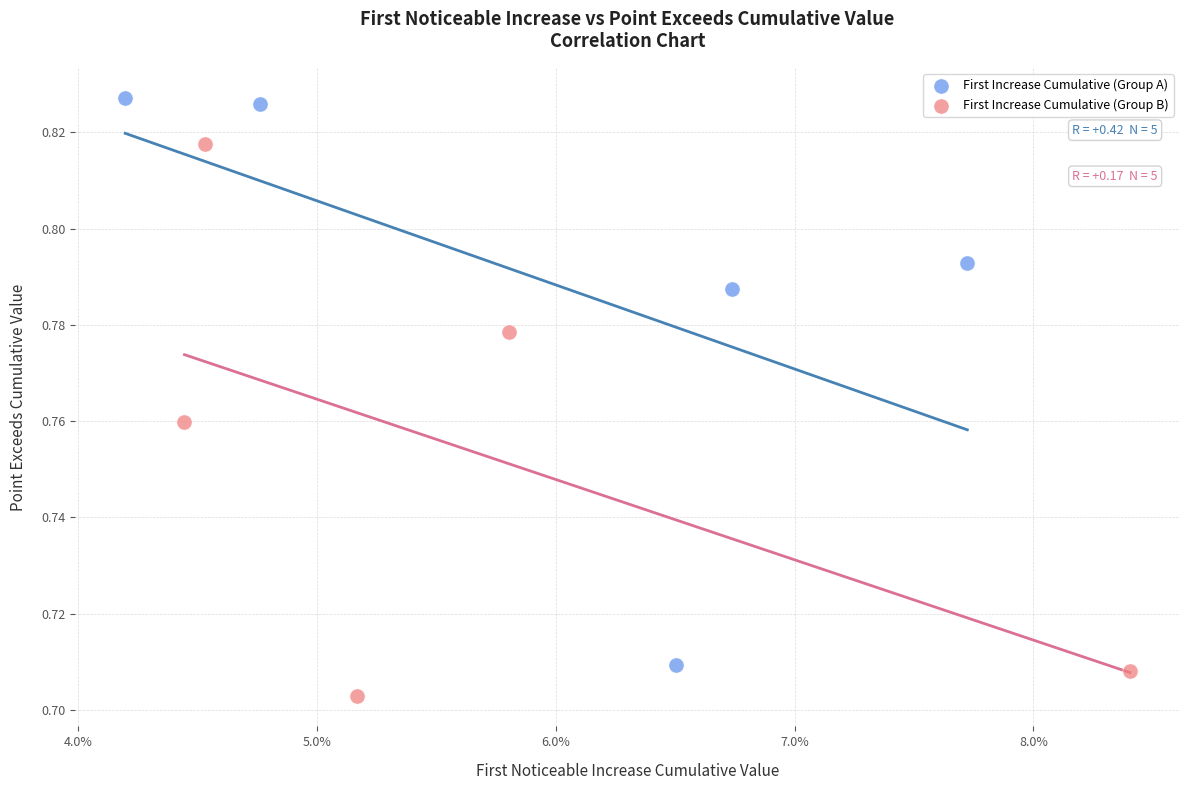

What are all the series names shown in the legend?

First Increase Cumulative (Group A), First Increase Cumulative (Group B)